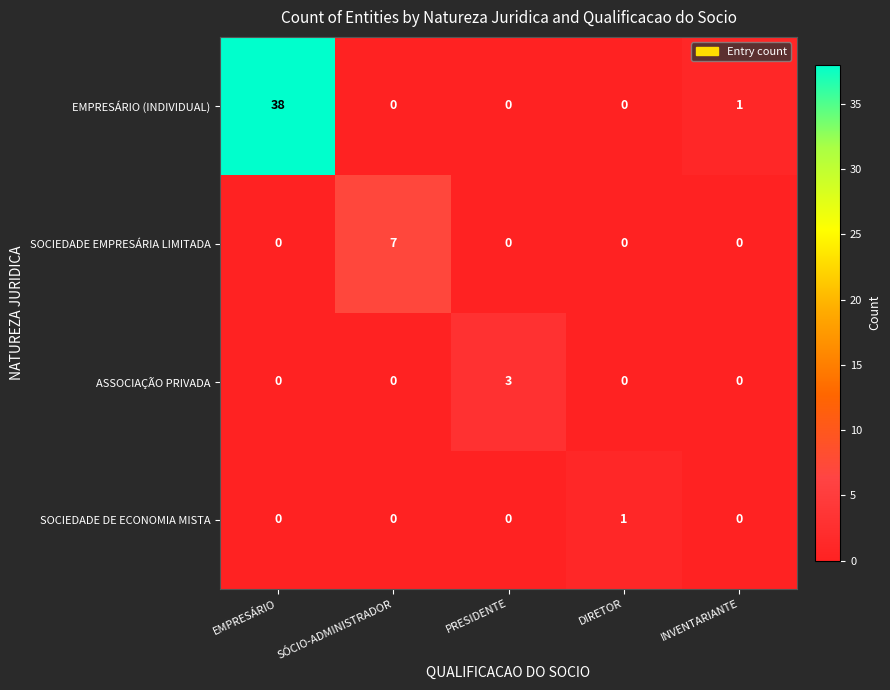

What is the difference between the maximum and minimum values in the ASSOCIAÇÃO PRIVADA series?

3